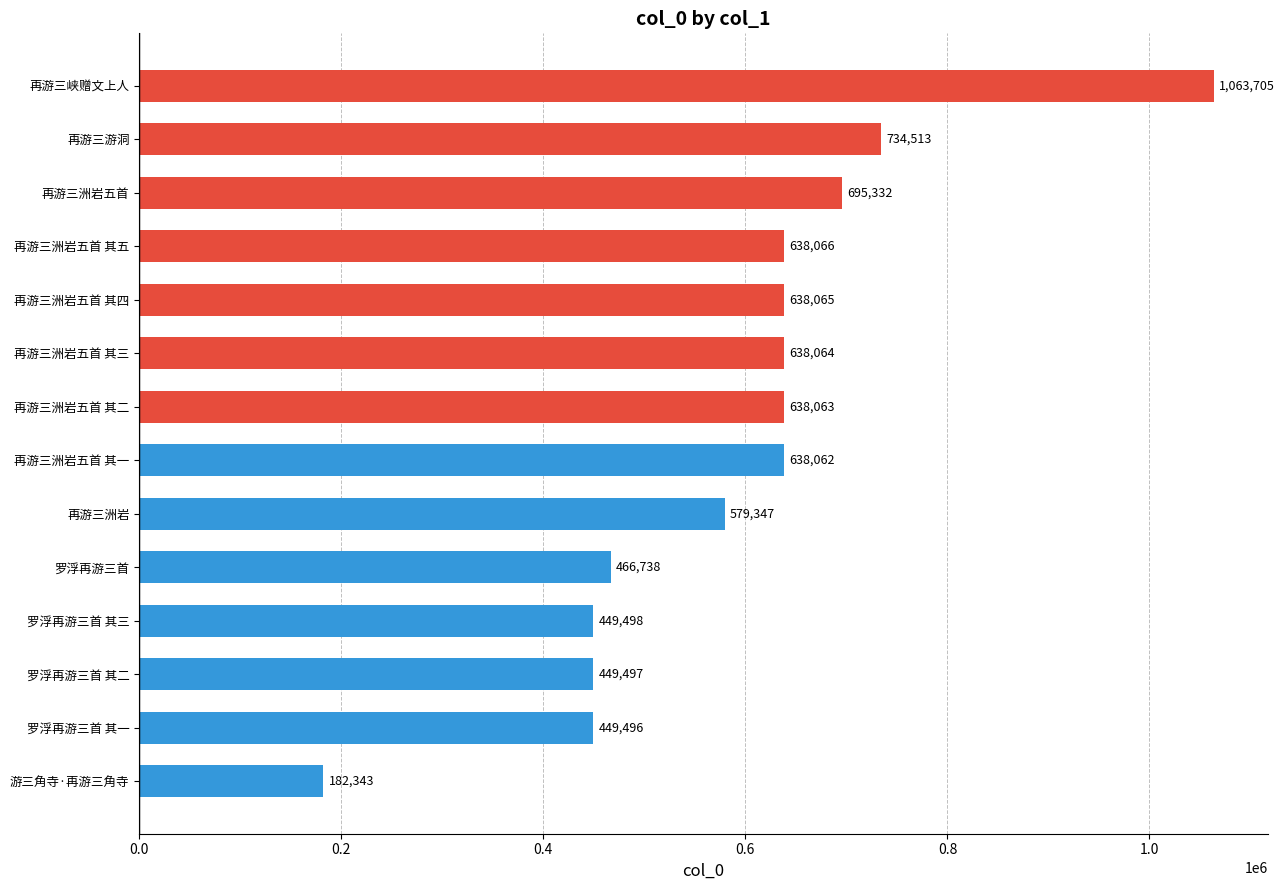

What is the sum of all values?

8260789